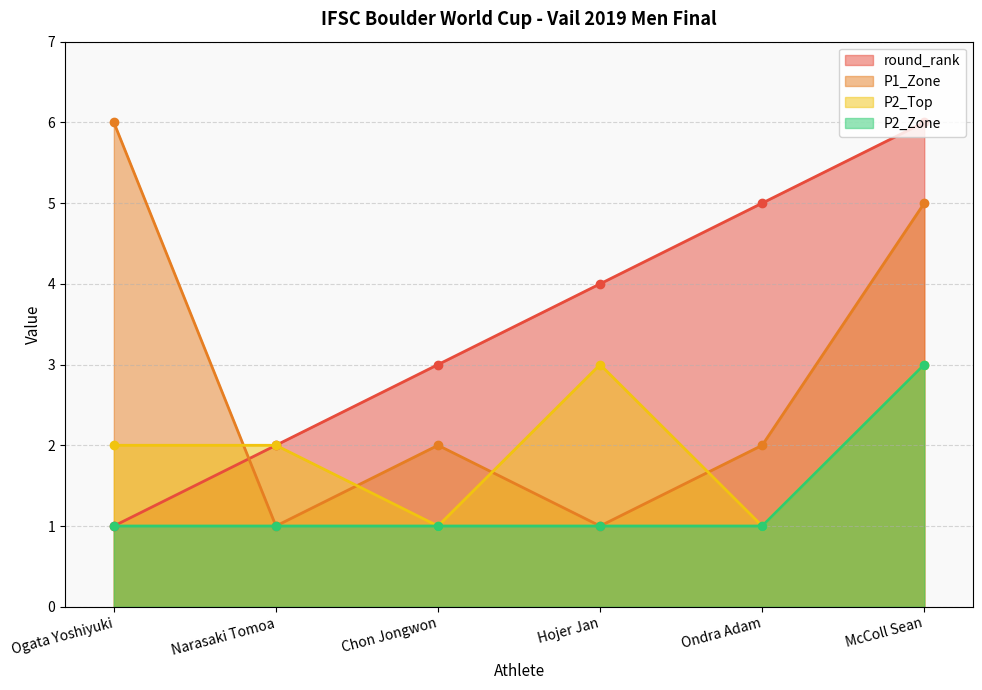

At which label does P1_Zone reach its peak?

Ogata Yoshiyuki